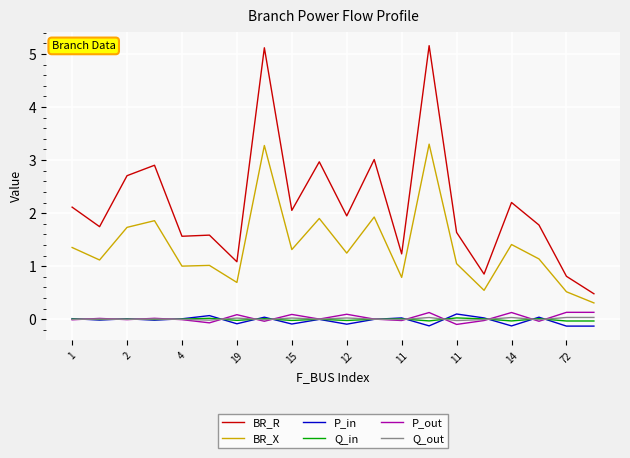

What is the minimum value for BR_X?

0.3